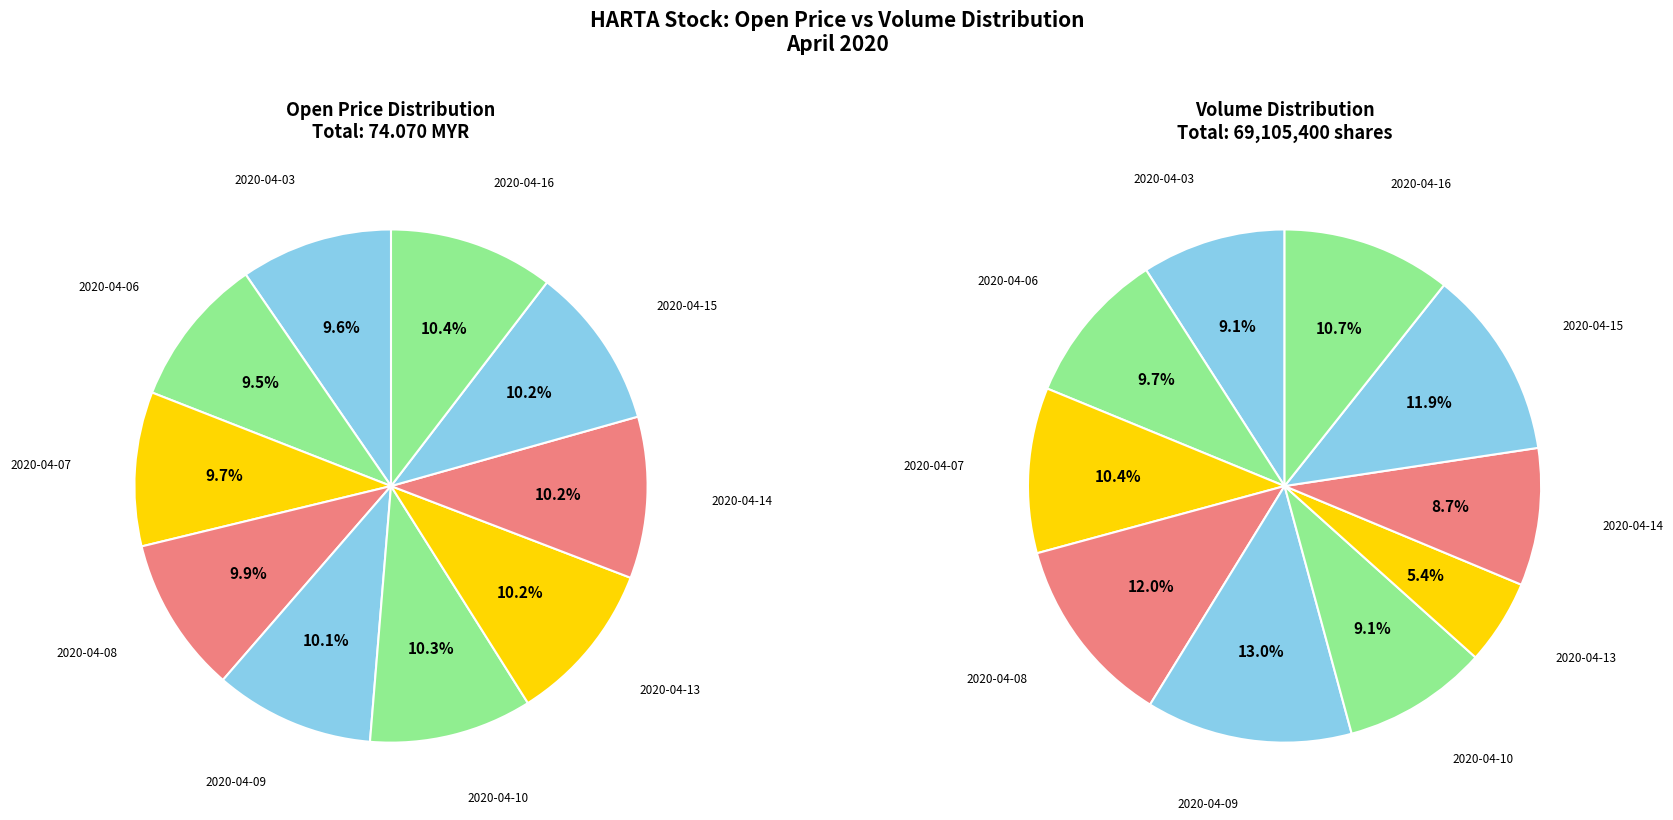

Rank the series at 4 from highest to lowest value.

vol_values, open_values